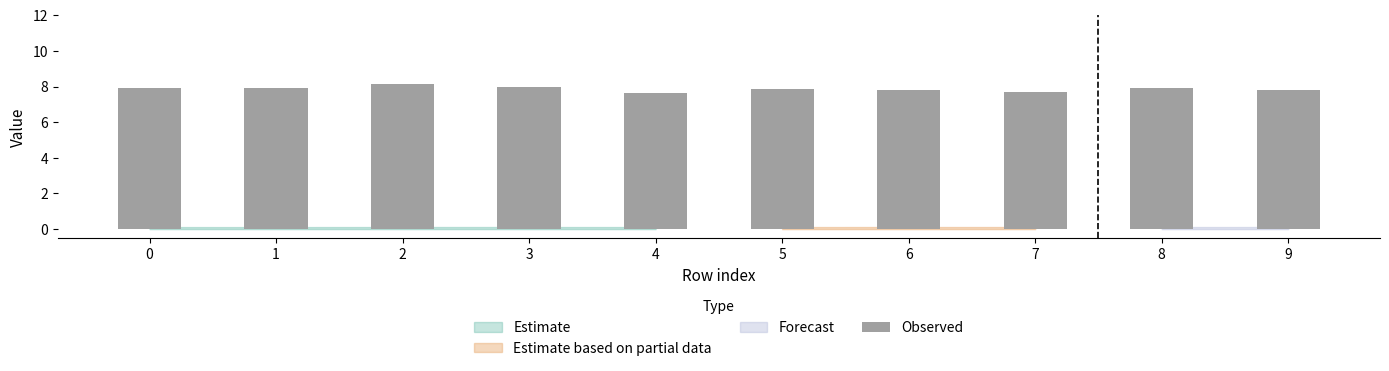

What is the greatest value displayed?

8.1